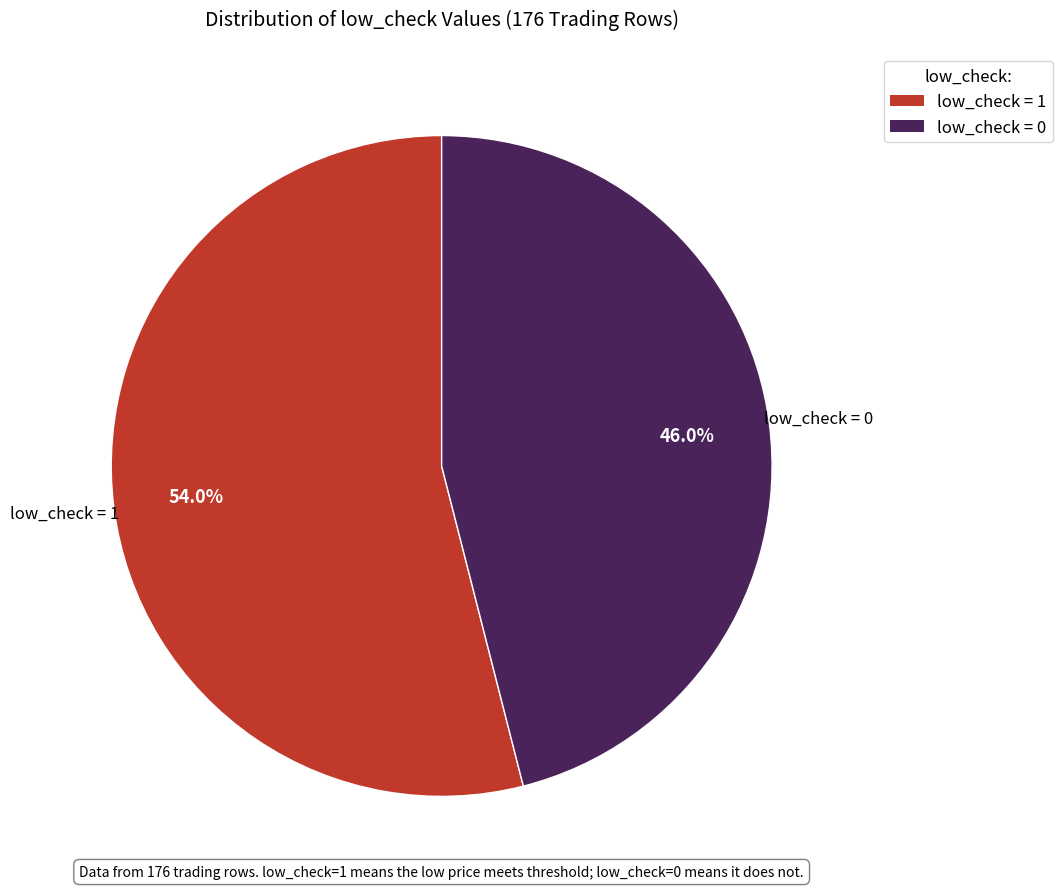

Does any single category account for the majority?

Yes